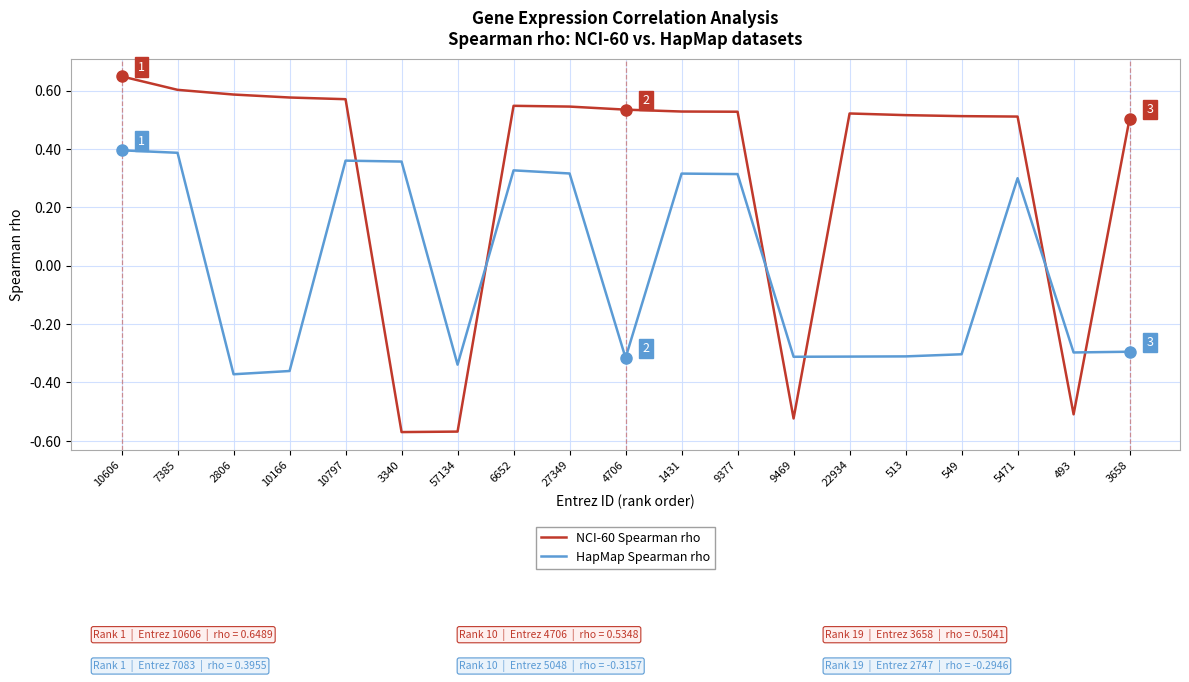

The HapMap Spearman rho series shows -0.7 at 2806. True or false?

False